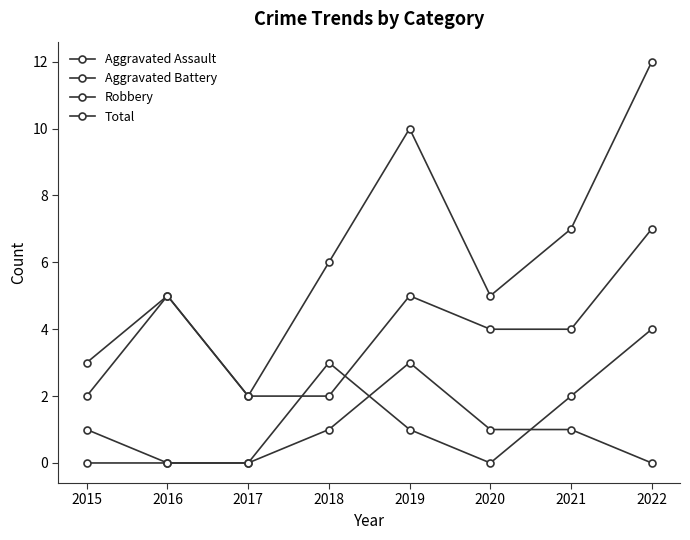

Reading right to left, extract all data points from this chart.

Aggravated Assault: 0	1	1	3	1	0	0	0
Aggravated Battery: 4	2	0	1	3	0	0	1
Robbery: 7	4	4	5	2	2	5	2
Total: 12	7	5	10	6	2	5	3